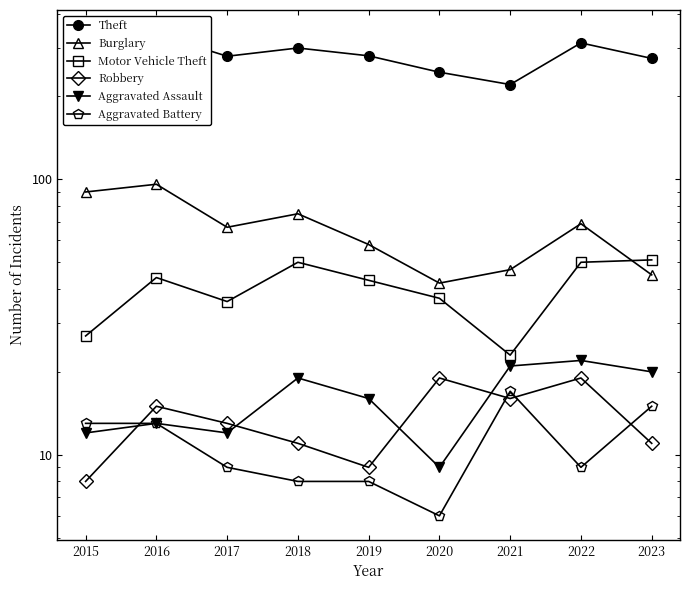

True or false: Burglary has more than 0 interior local peaks.

True